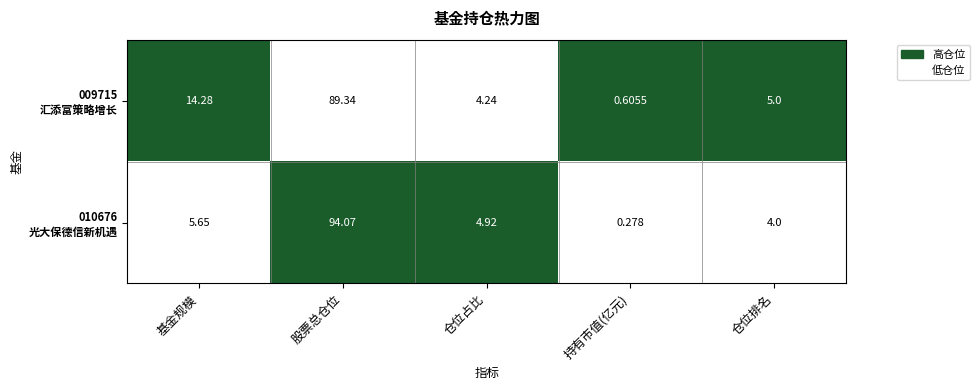

Which category has the highest value across all series?

股票总仓位